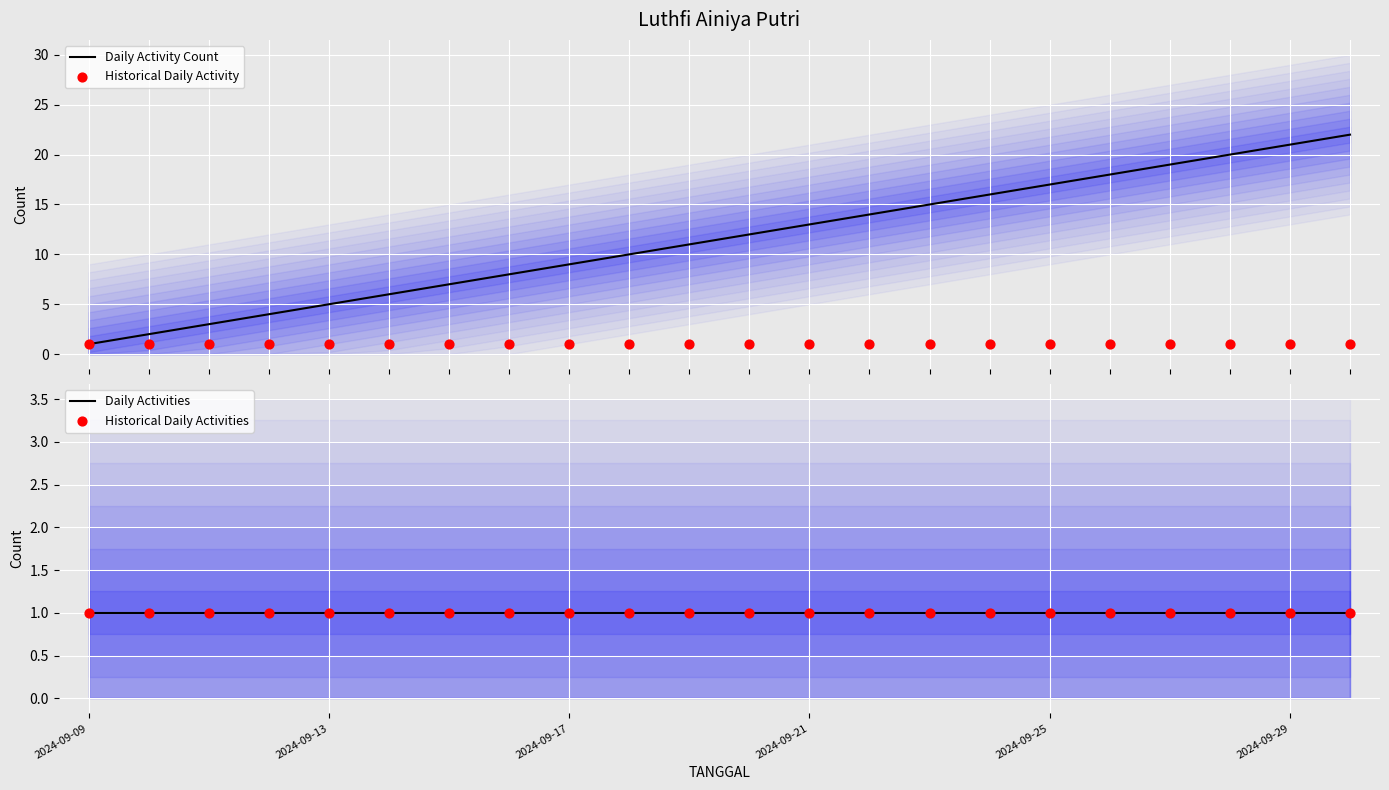

At how many categories does at least one series exceed 15?

7